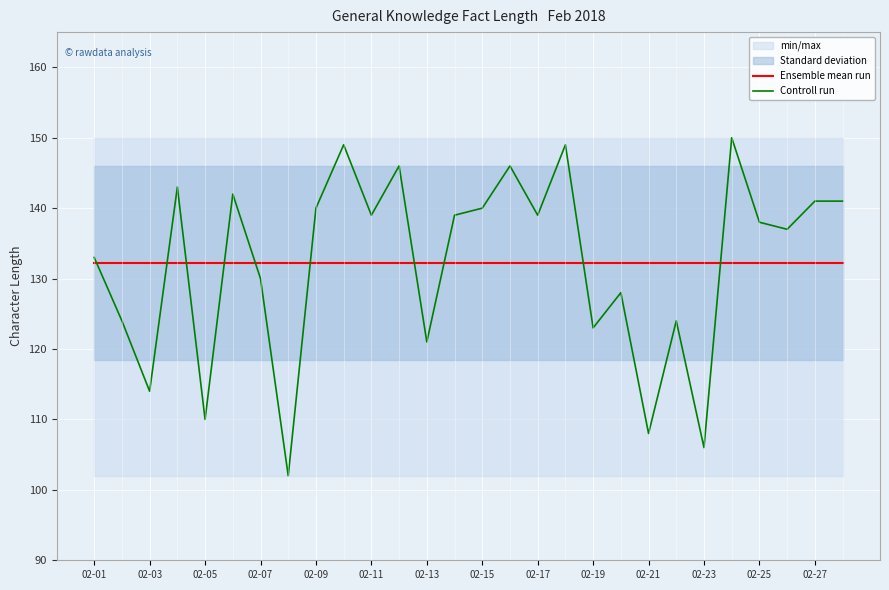

True or false: Ensemble mean run and Controll run intersect in this chart.

True